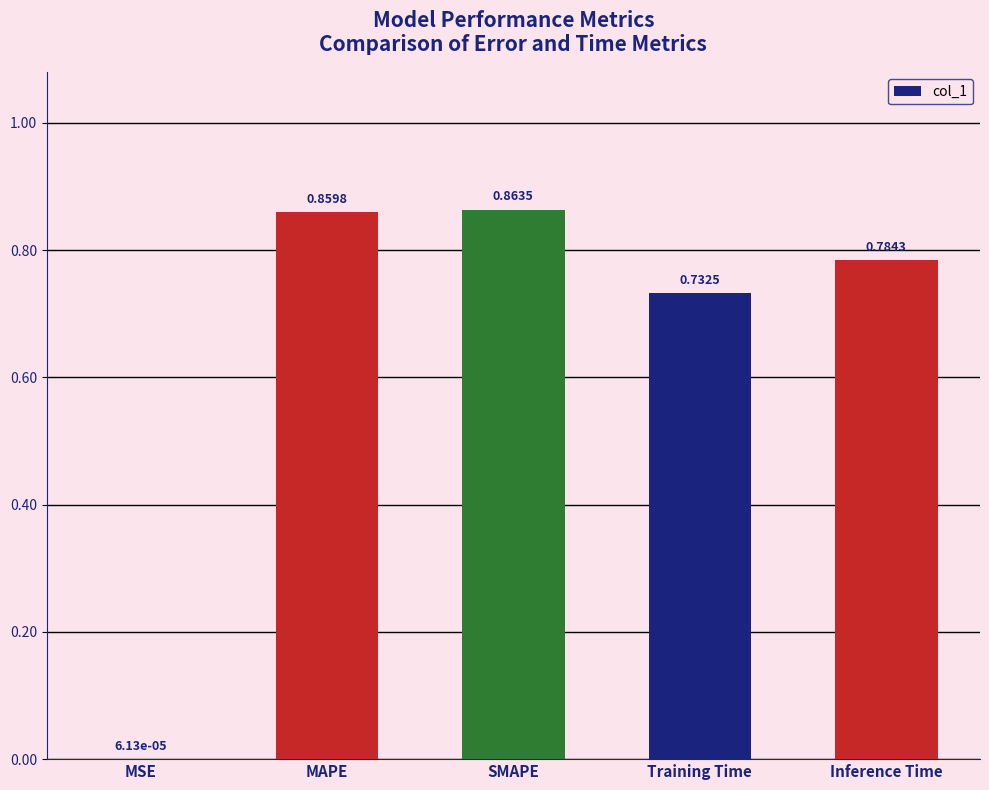

What is the average value?

0.6